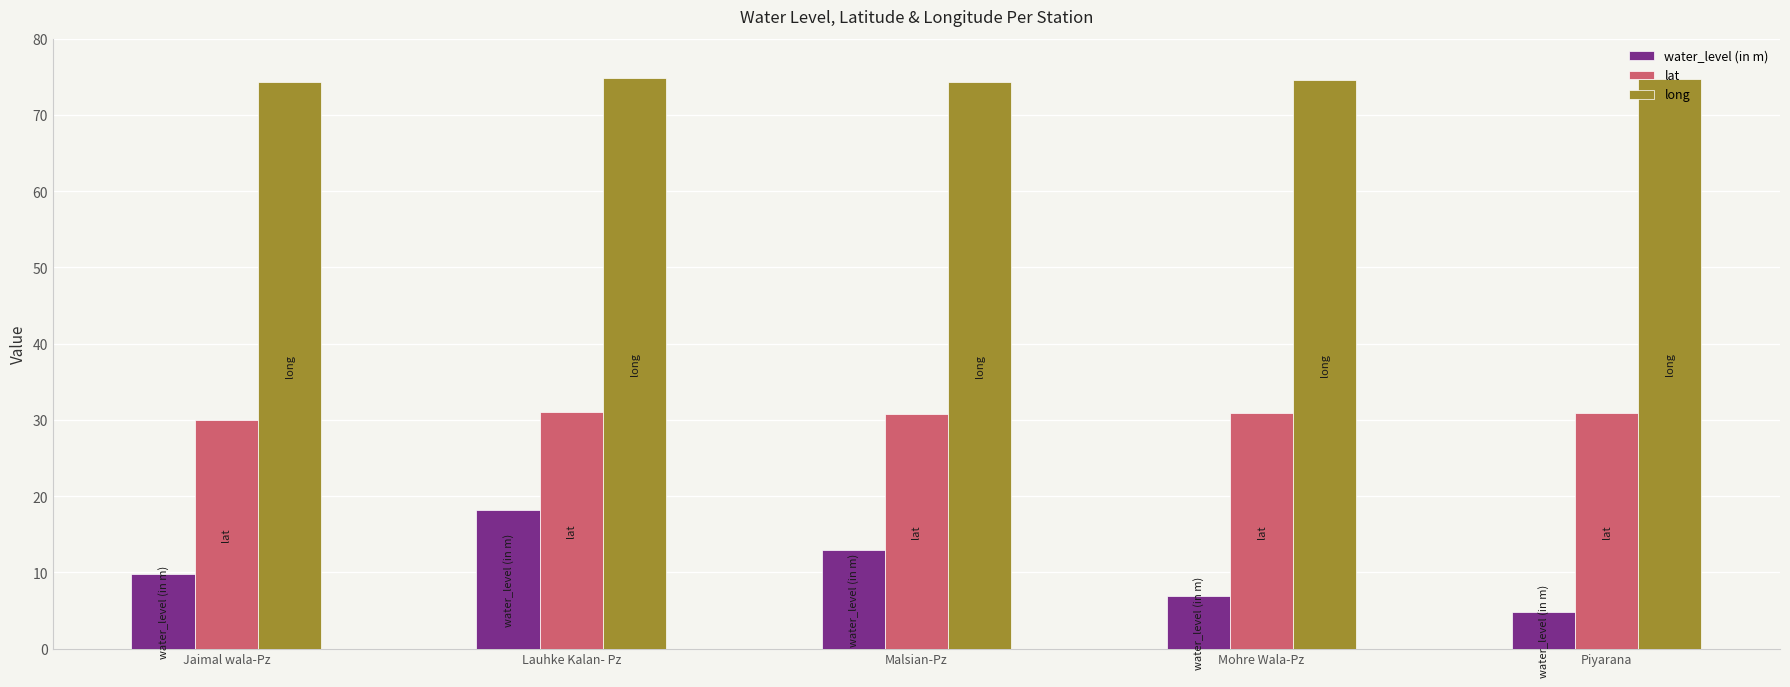

What is the label of the 1st bar from the left?

Jaimal wala-Pz